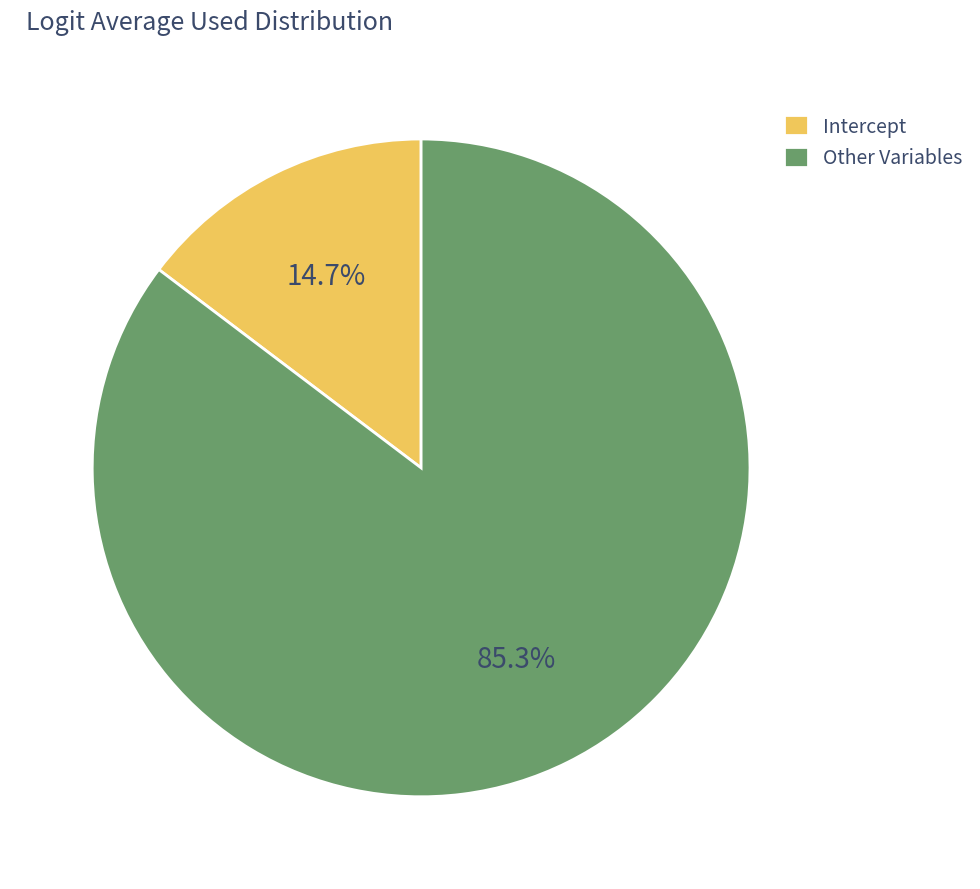

Is there any slice that represents more than half of the pie?

Yes